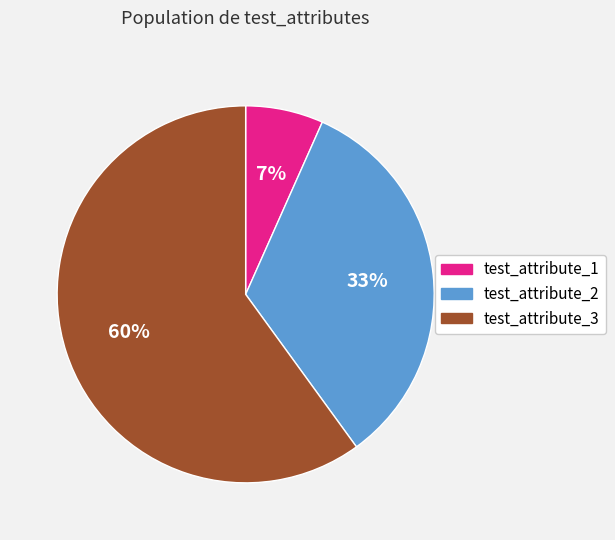

To the nearest percent, what is the combined percentage of test_attribute_3 and test_attribute_2?

93%